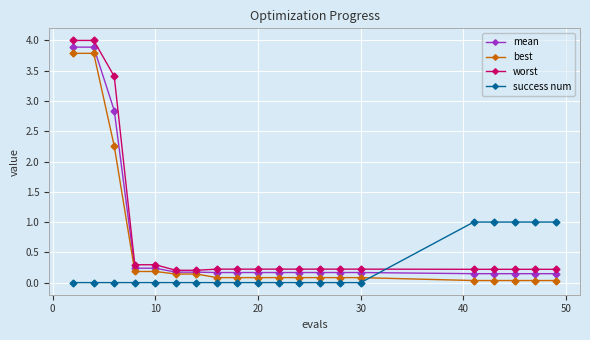

What is the value of the worst point at the 18th from the left?

0.2